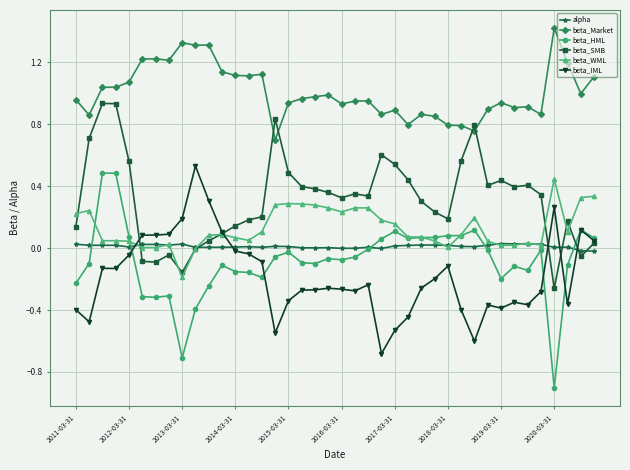

How many lines are shown in the chart?

6